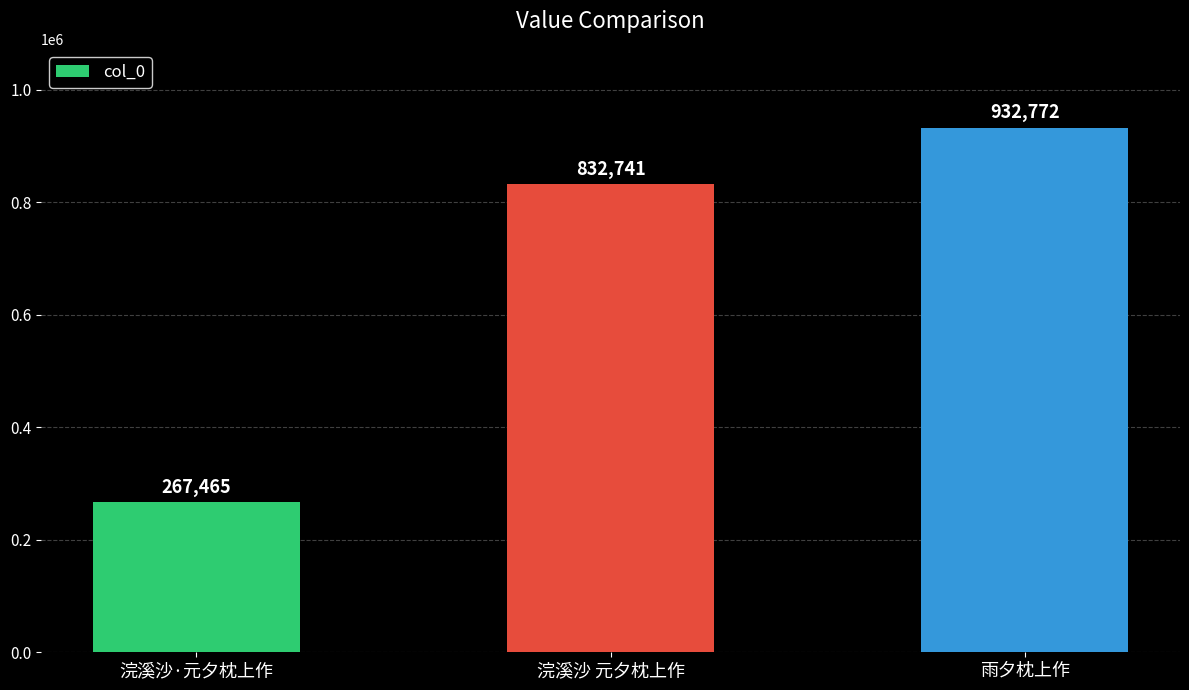

Is it true that the value at 雨夕枕上作 is 598691?

False